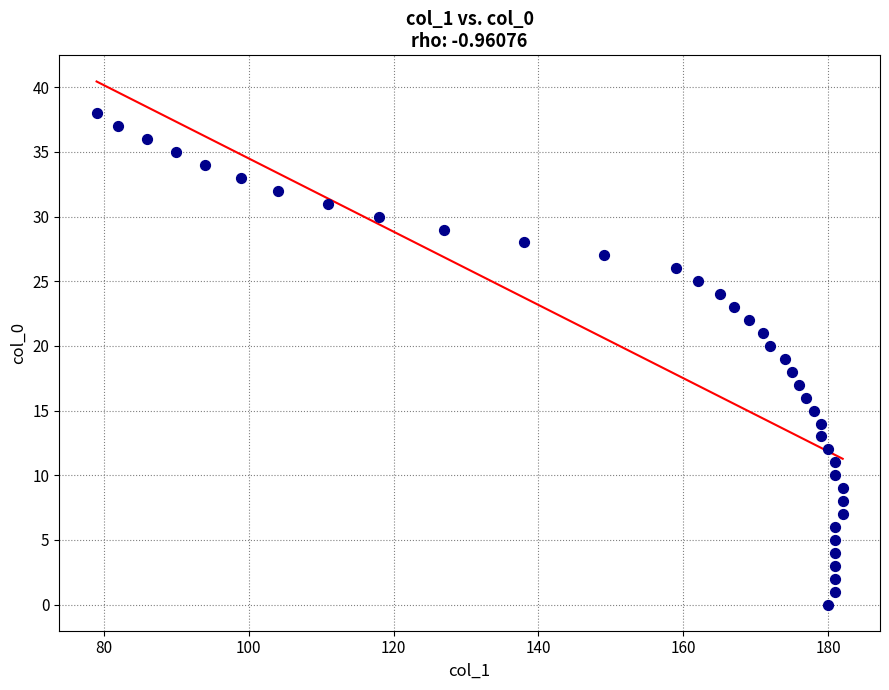

What is the range of Y values (max minus min)?

38